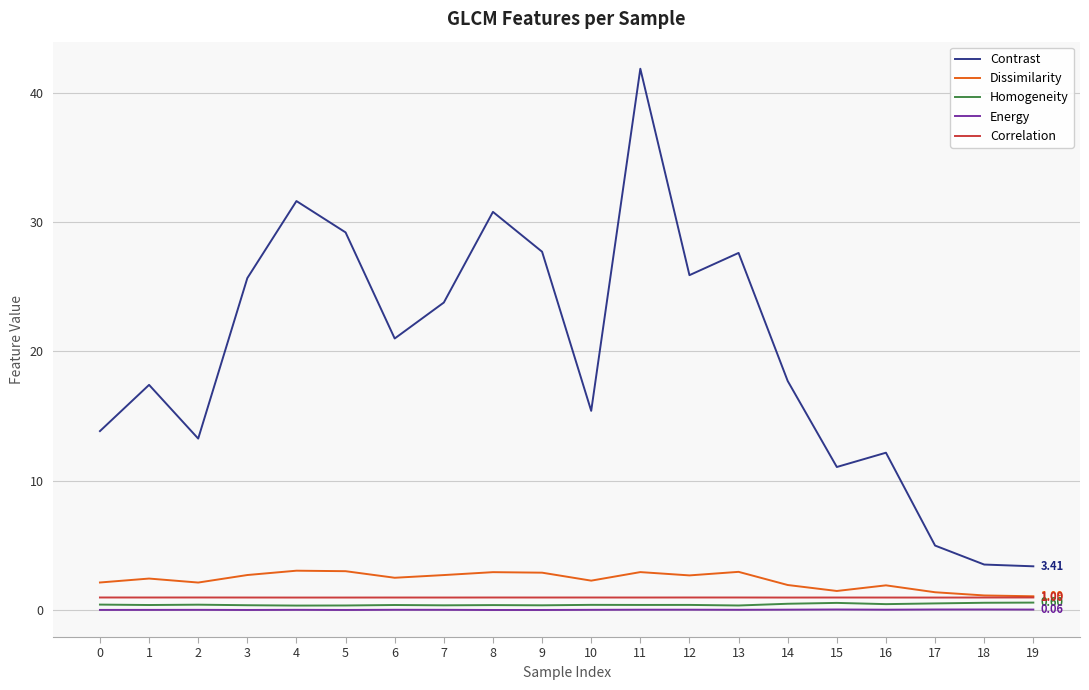

Does the chart have visible grid lines?

Yes